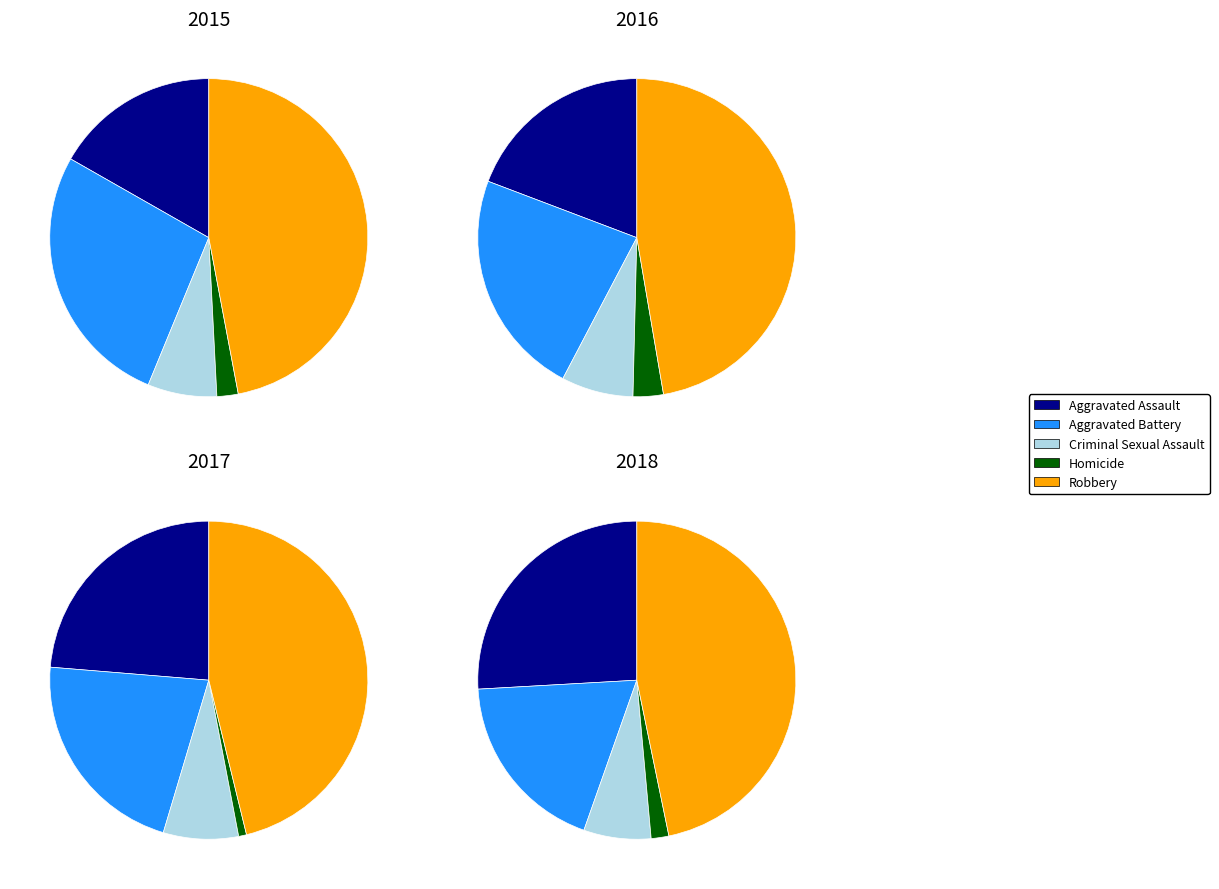

Which category has the biggest portion of the pie?

Robbery